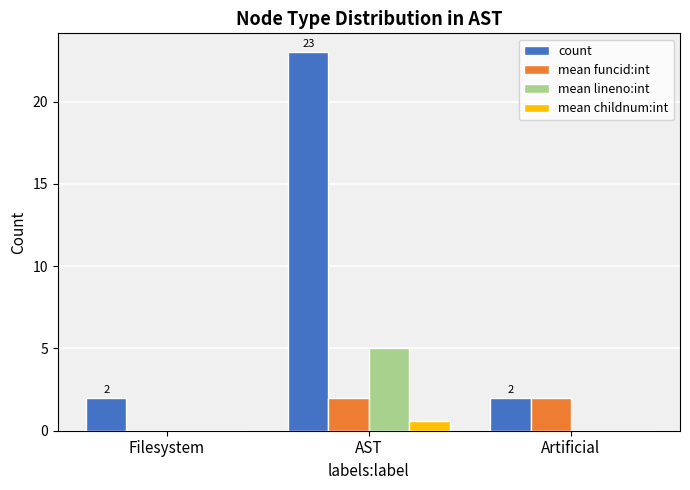

Does the chart contain stacked bars?

No